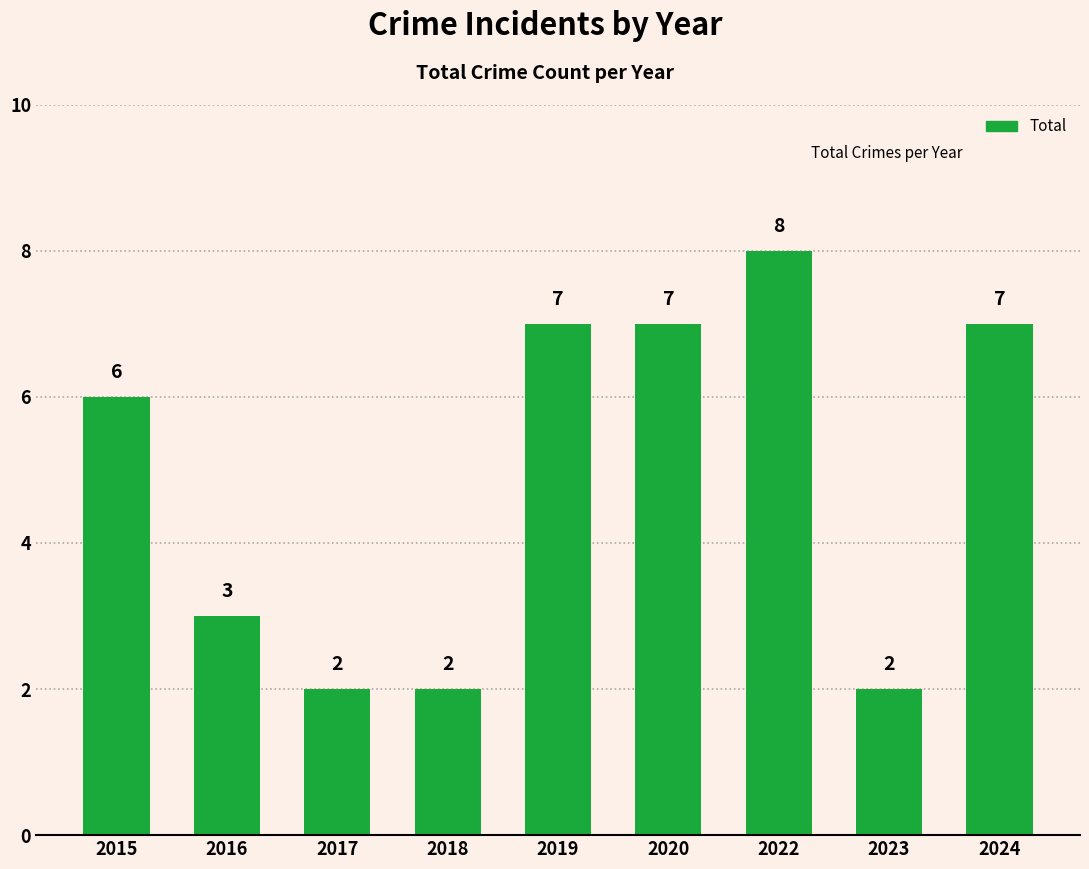

Reading left to right, what are all the values shown in this chart?

2015=6	2016=3	2017=2	2018=2	2019=7	2020=7	2022=8	2023=2	2024=7